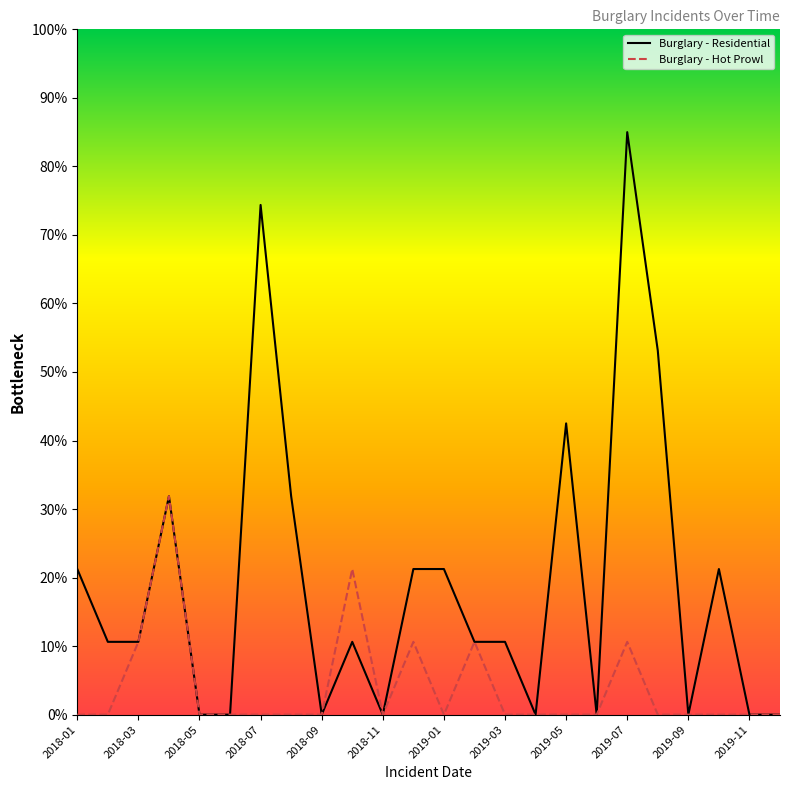

Rank the series by their average value, from lowest to highest.

Burglary - Hot Prowl, Burglary - Residential